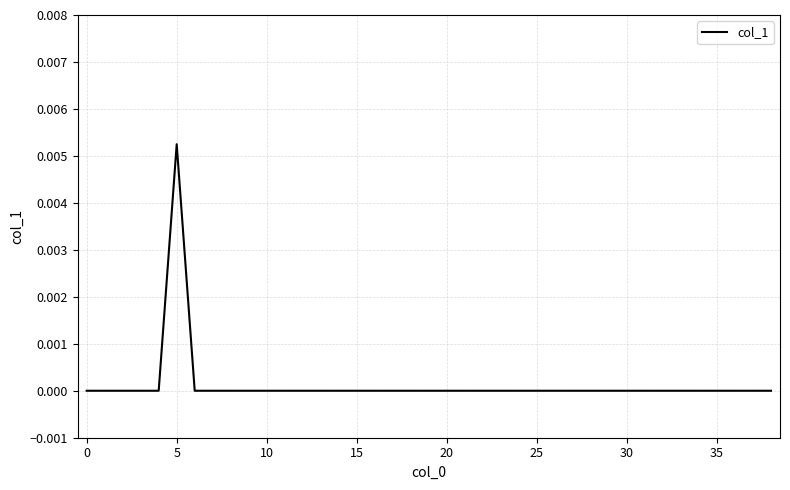

Between 5 and 20, which is larger?

5